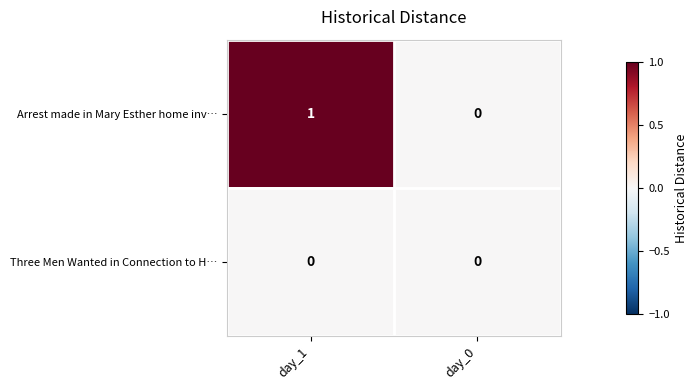

Which series has the largest total across all categories?

Arrest made in Mary Esther home inv…